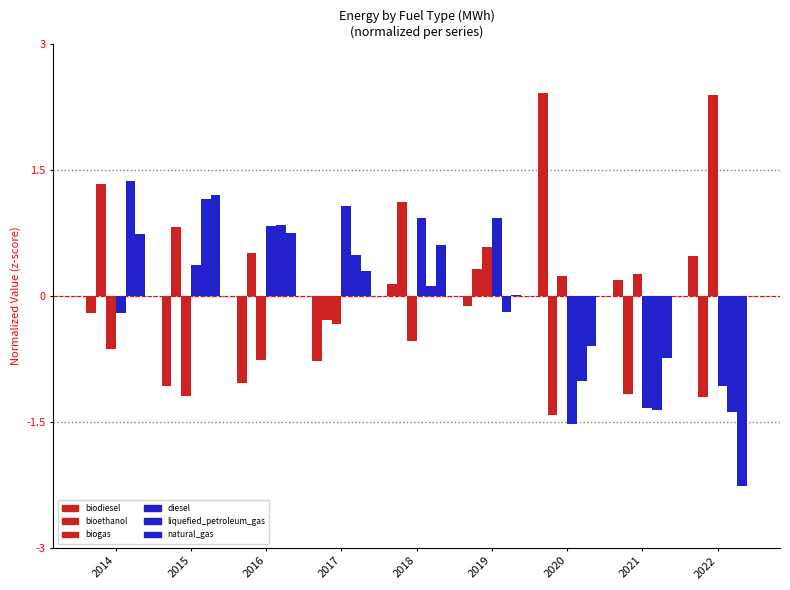

True or false: natural_gas[mwh] has a value of 0.7 at 2016.

True